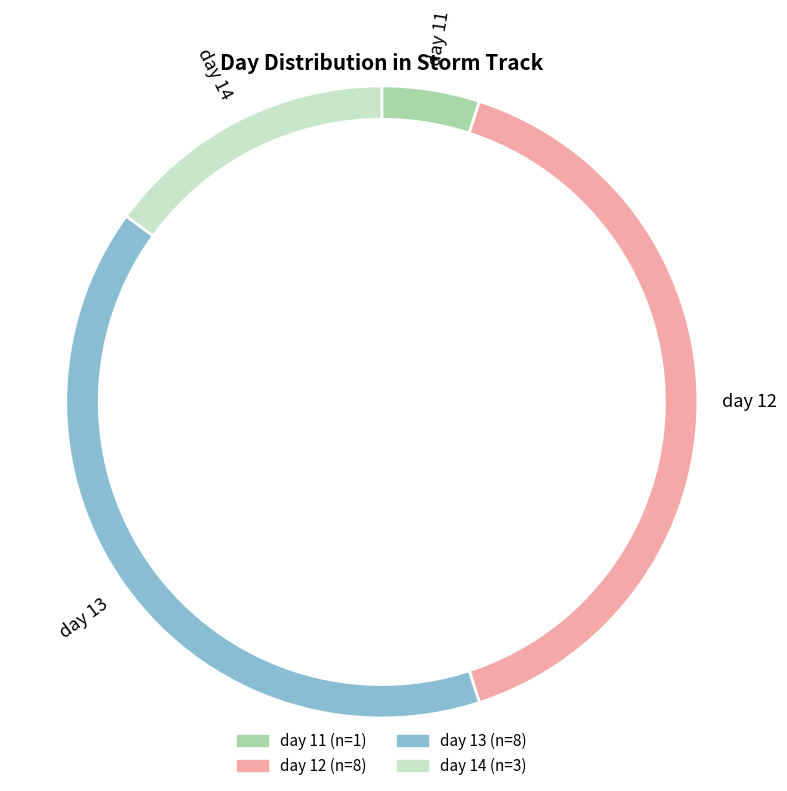

Approximately how many times larger is the value at 14 compared to 11?

3.0